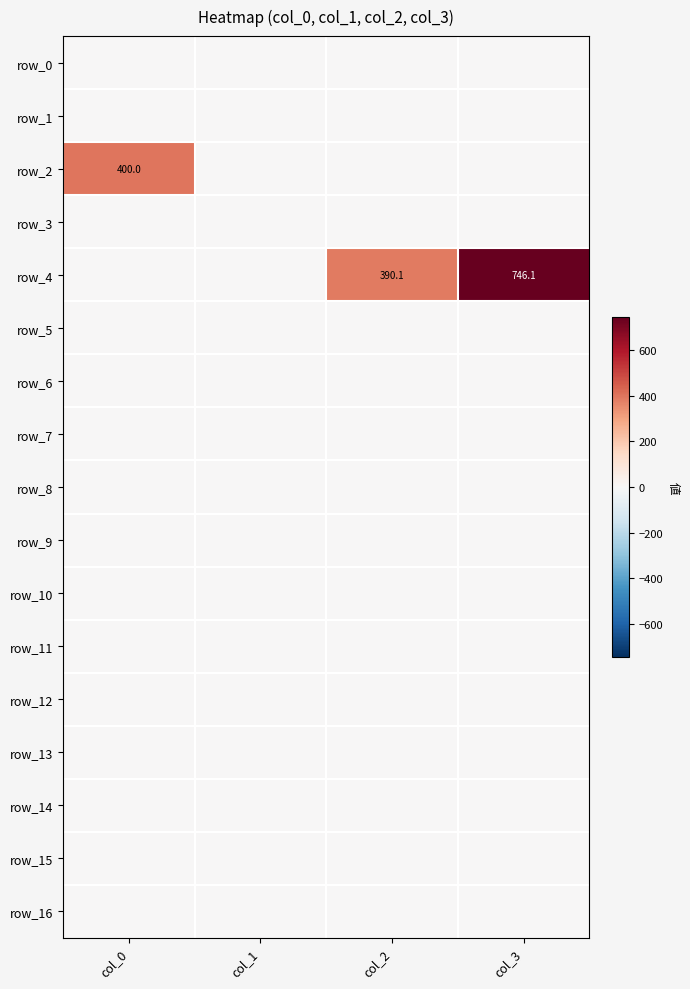

List the labels in order of row_6 value, smallest first.

col_0, col_1, col_2, col_3